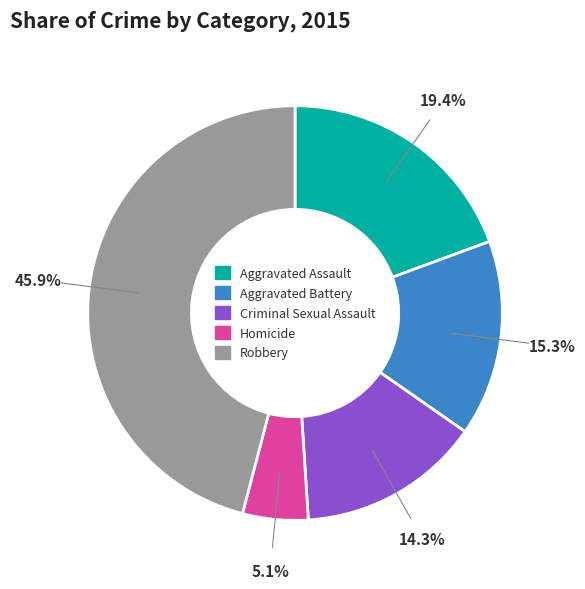

How much of the chart is everything except Aggravated Battery?

84.7%